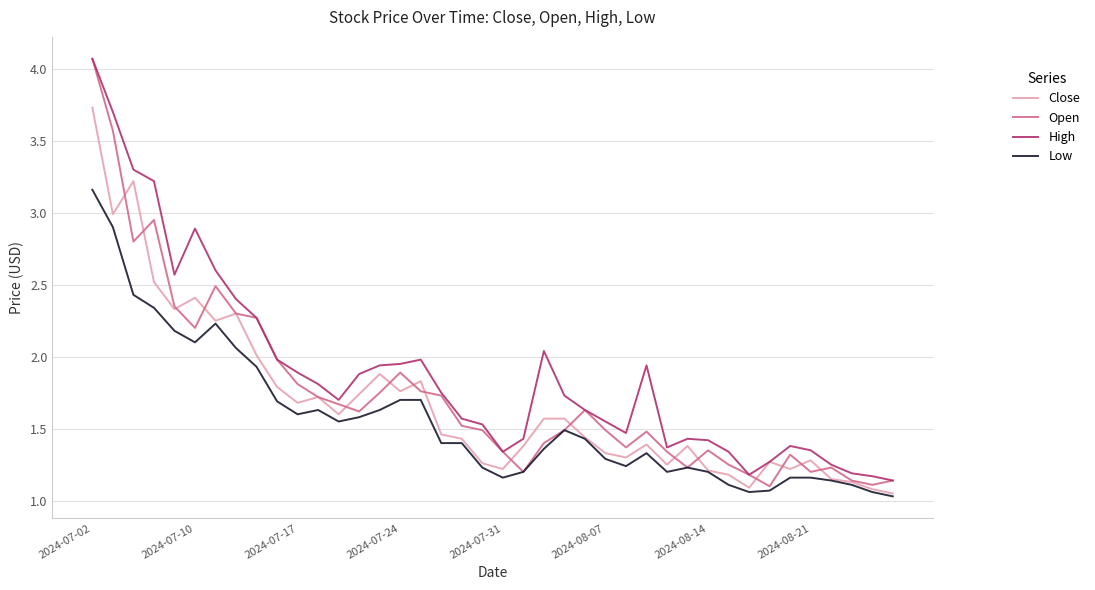

Which series has the largest total across all categories?

High